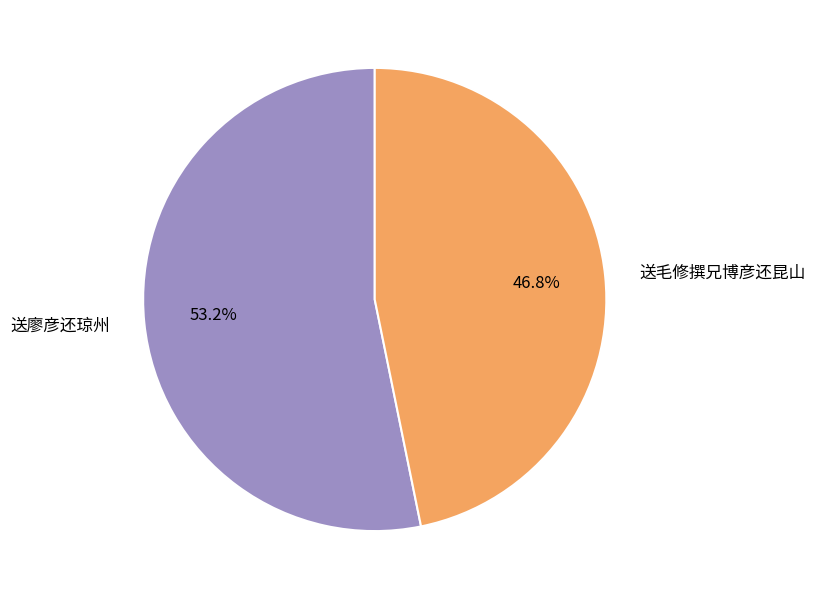

To the nearest percent, what is the combined percentage of 送毛修撰兄博彦还昆山 and 送廖彦还琼州?

100%